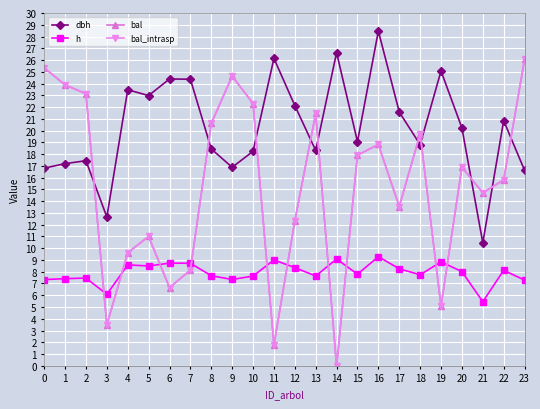

Does the chart have visible grid lines?

Yes